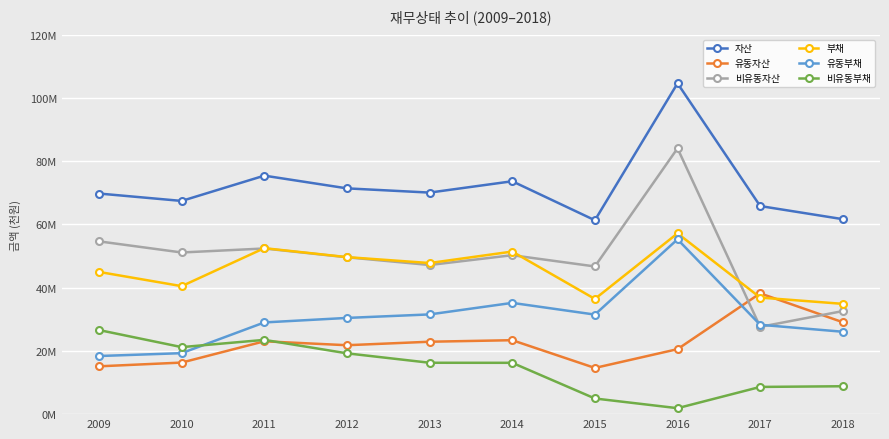

What are all the series names shown in the legend?

자산, 유동자산, 비유동자산, 부채, 유동부채, 비유동부채